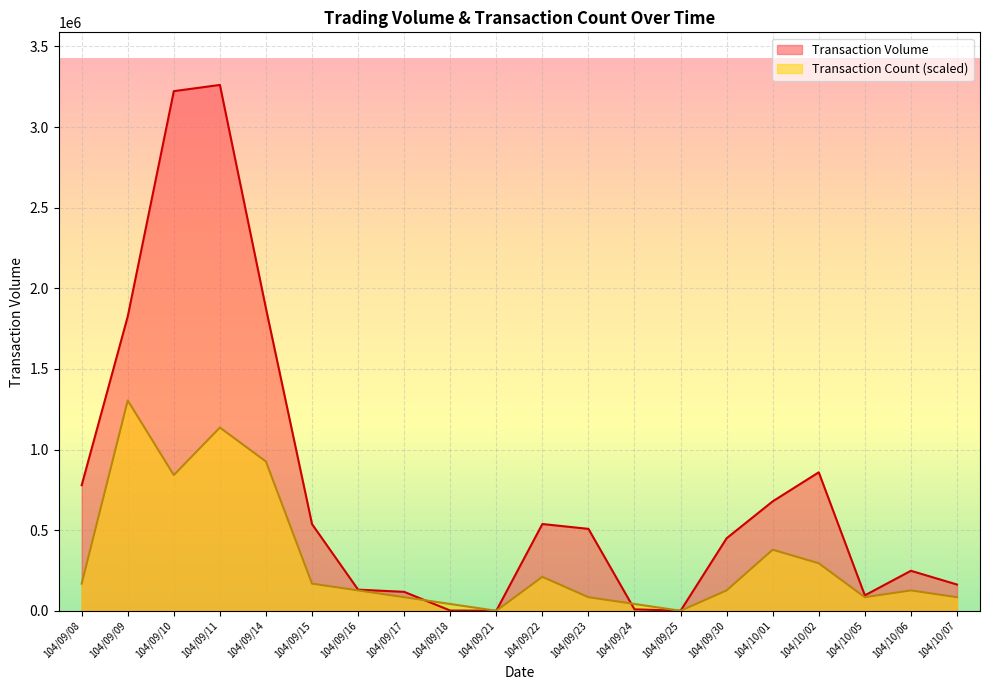

Is it true that Transaction Volume equals 0.0 at 104/09/25?

True